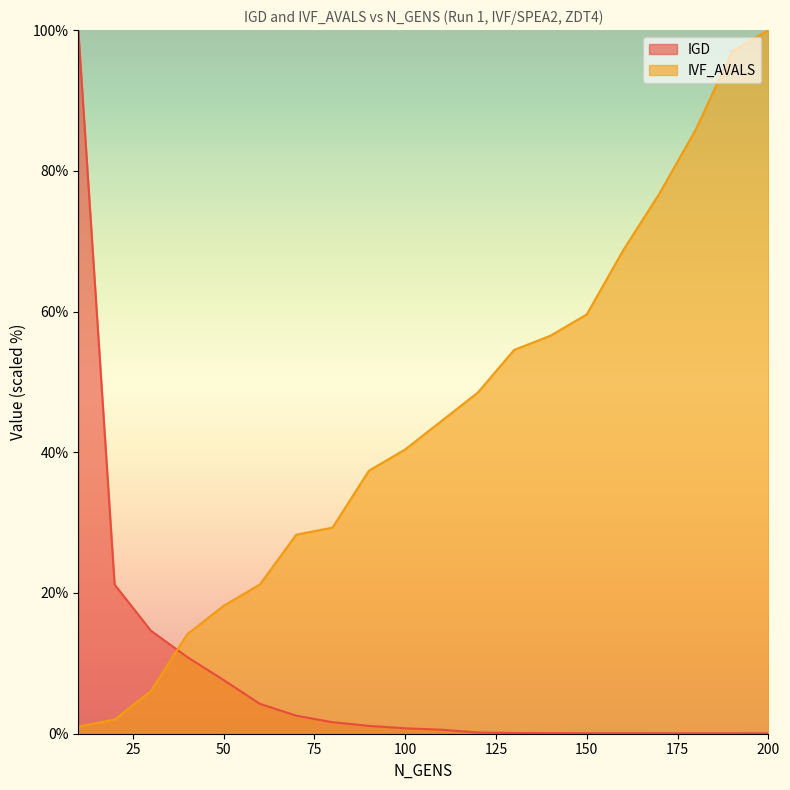

What is the sum of all IGD values?

166.0